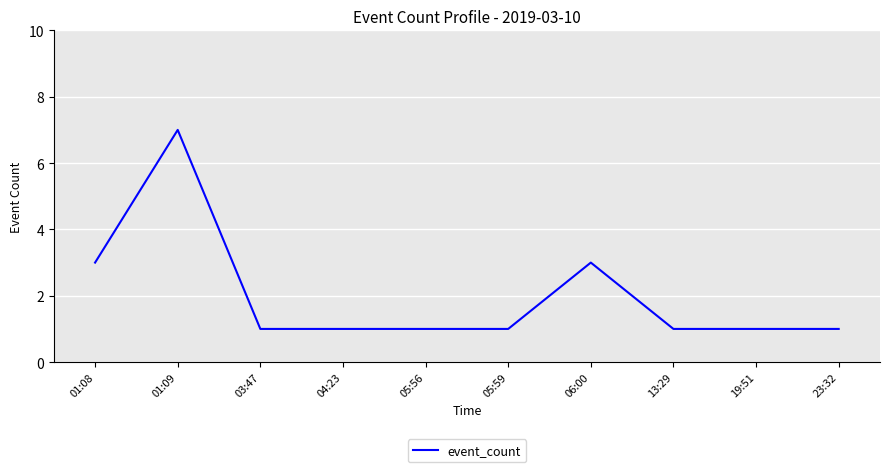

True or false: the data shows 0 at 05:56.

False